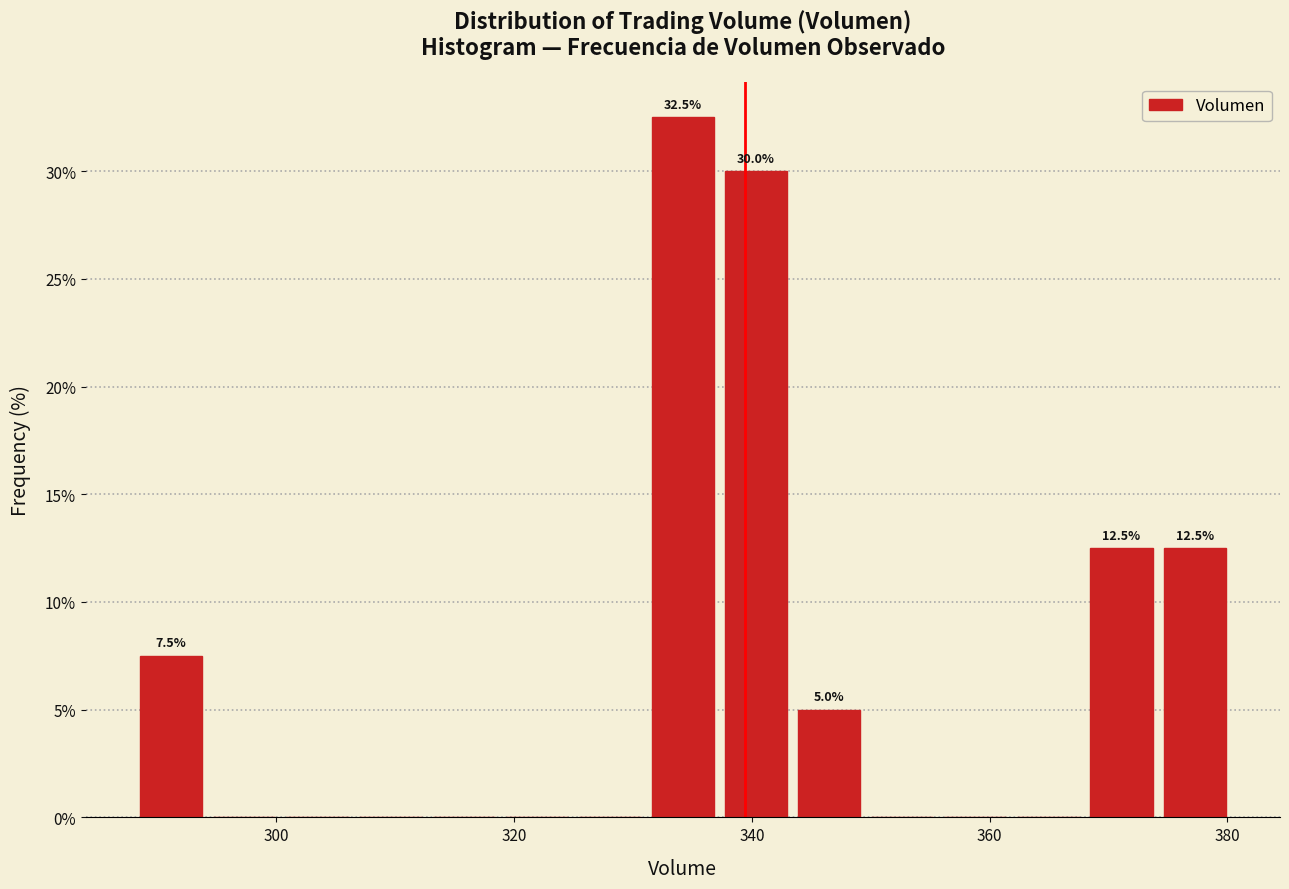

Read against the x-axis, roughly where is the centre of the tallest bar?

334